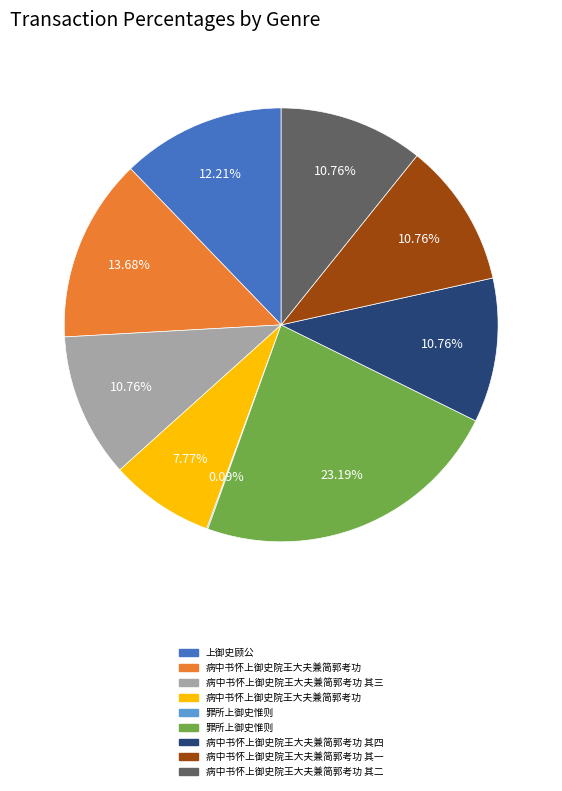

Is there a majority slice in this chart?

No